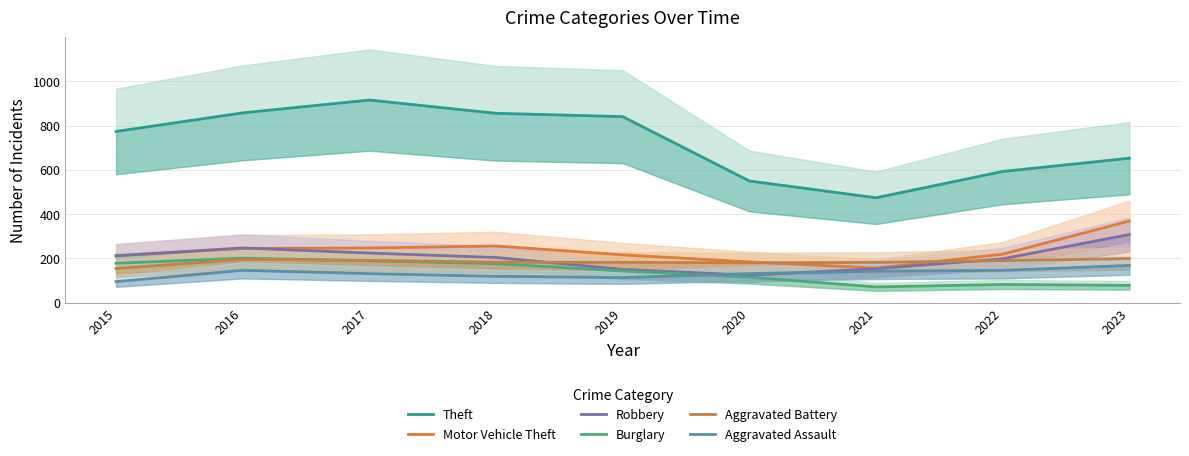

Which series has the largest range (max minus min)?

Theft